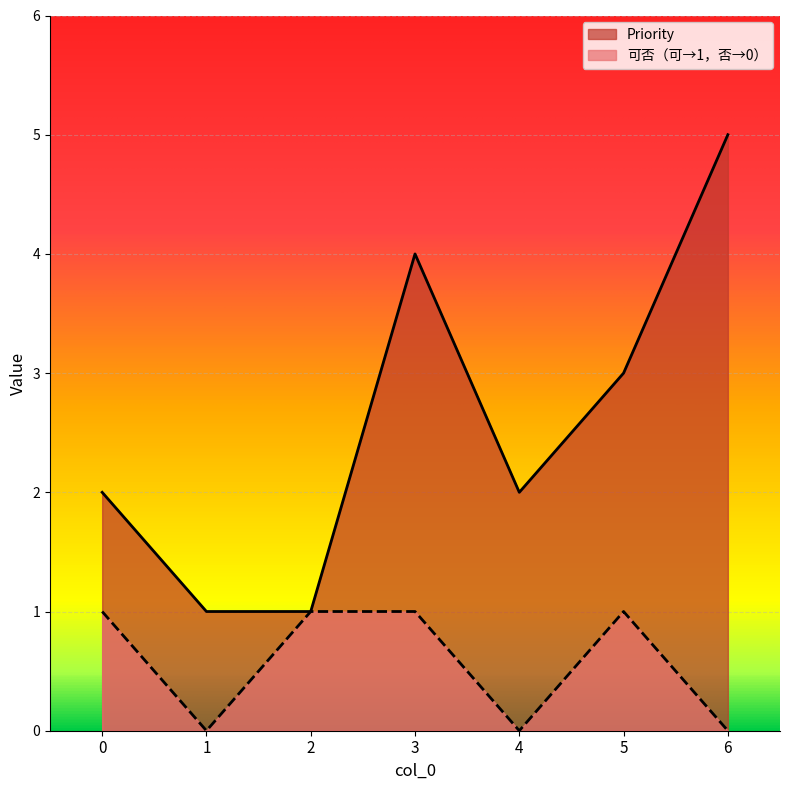

True or false: 可否 and Priority cross at least once.

False